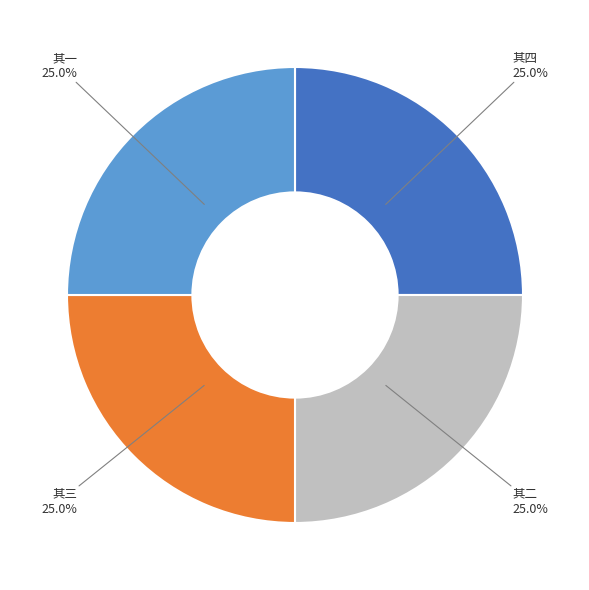

What percentage is NOT represented by 其二?

75.0%